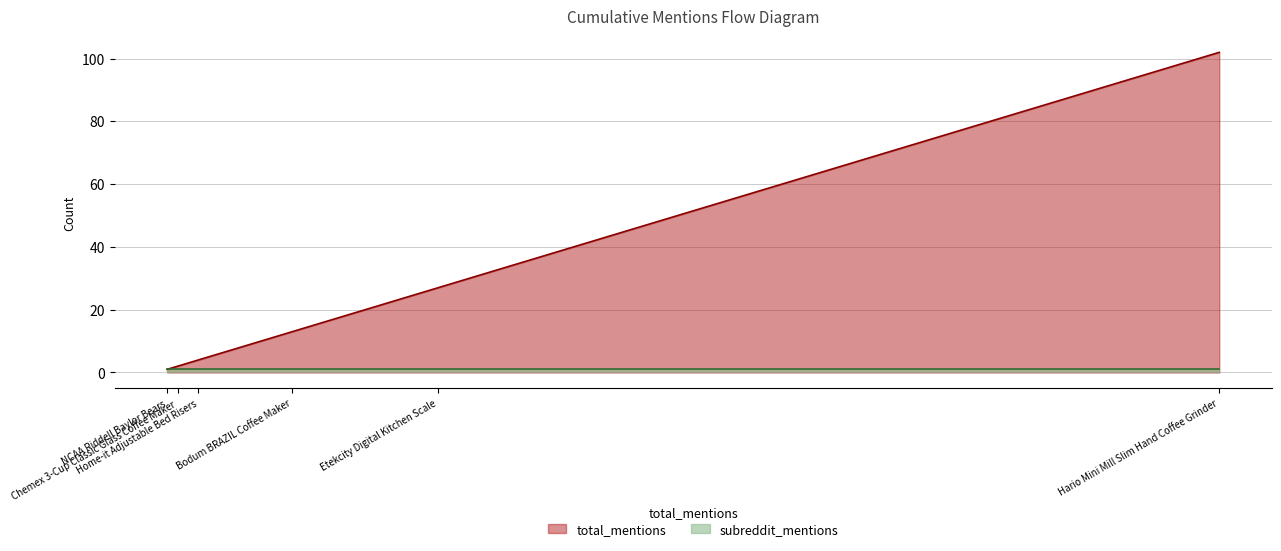

Reading right to left, what are all the values shown in this chart?

total_mentions: Etekcity Digital Kitchen Scale=27	Home-it Adjustable Bed Risers=4	NCAA Riddell Baylor Bears=1	Chemex 3-Cup Classic Glass Coffee Maker=2	Hario Mini Mill Slim Hand Coffee Grinder=102	Bodum BRAZIL Coffee Maker=13
subreddit_mentions: Etekcity Digital Kitchen Scale=1	Home-it Adjustable Bed Risers=1	NCAA Riddell Baylor Bears=1	Chemex 3-Cup Classic Glass Coffee Maker=1	Hario Mini Mill Slim Hand Coffee Grinder=1	Bodum BRAZIL Coffee Maker=1